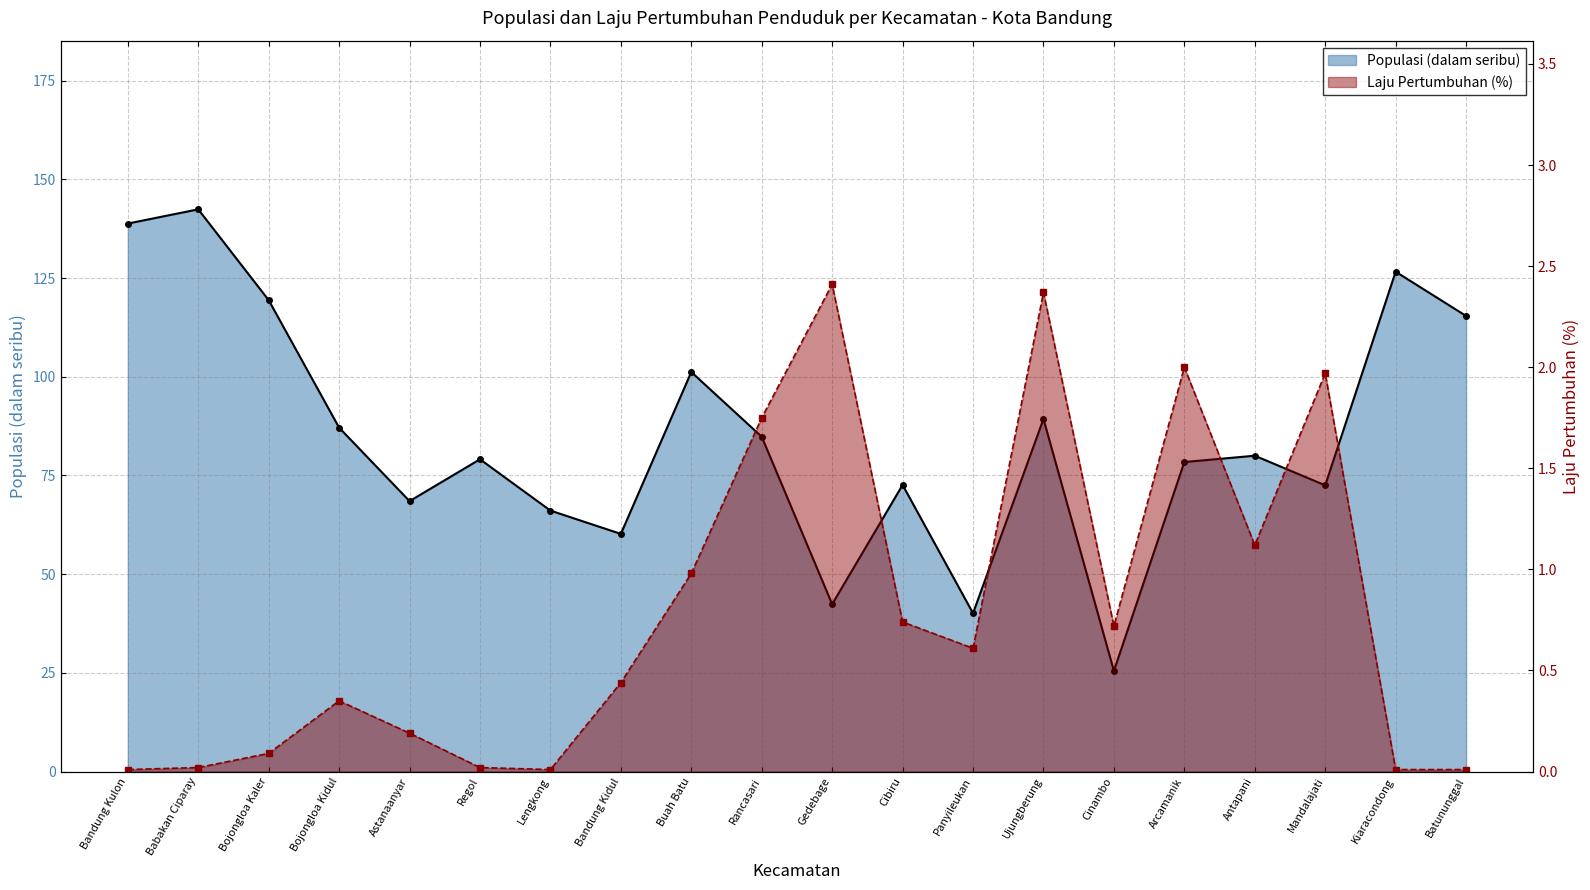

How many data points in Populasi (dalam seribu) are less than 80?

10